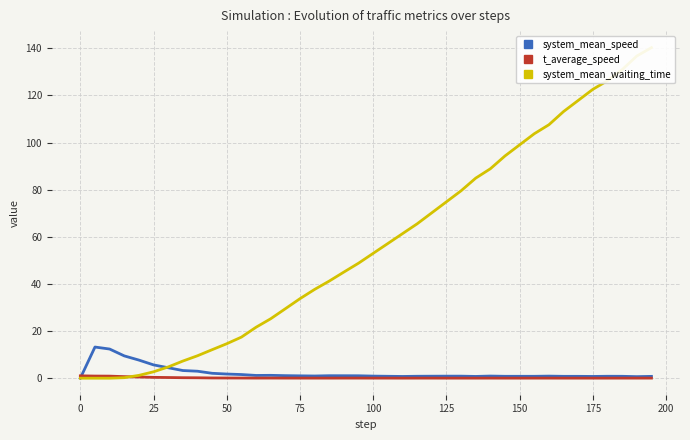

The t_average_speed series shows 0.0 at 100. True or false?

True